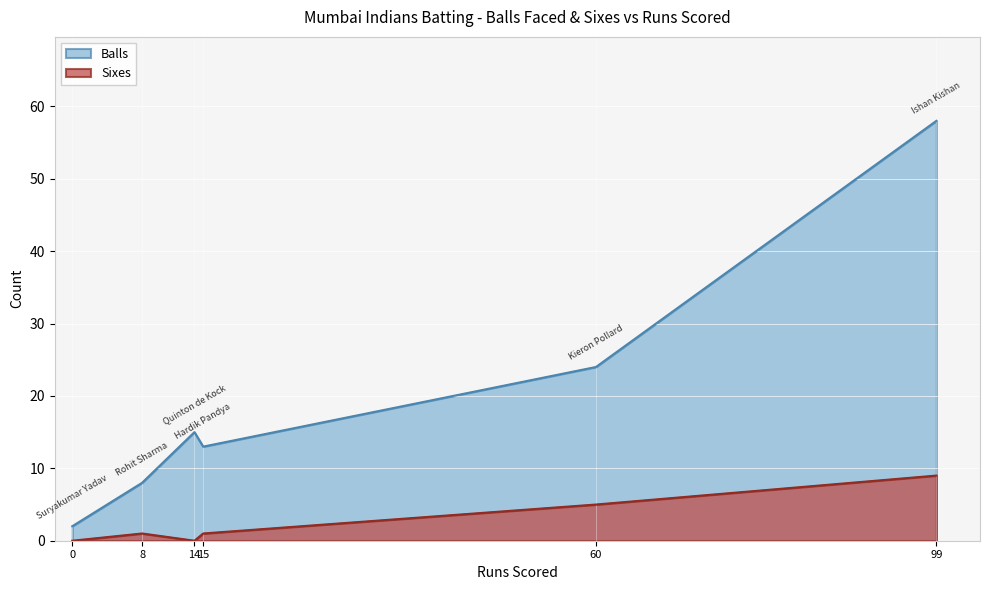

True or false: Sixes has a value of 0 at 0.

True